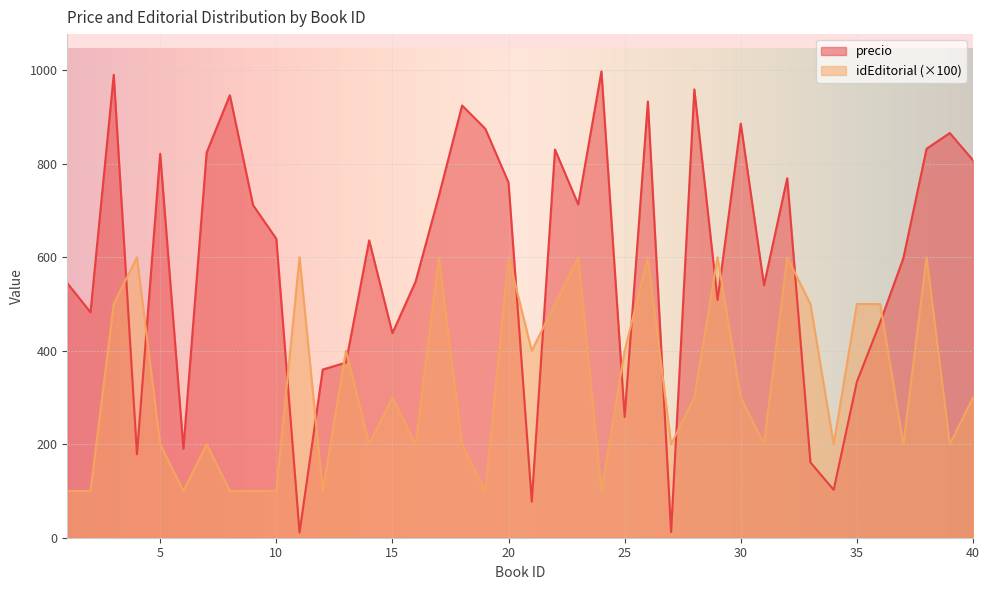

Is it true that precio equals 359.8 at 12?

True